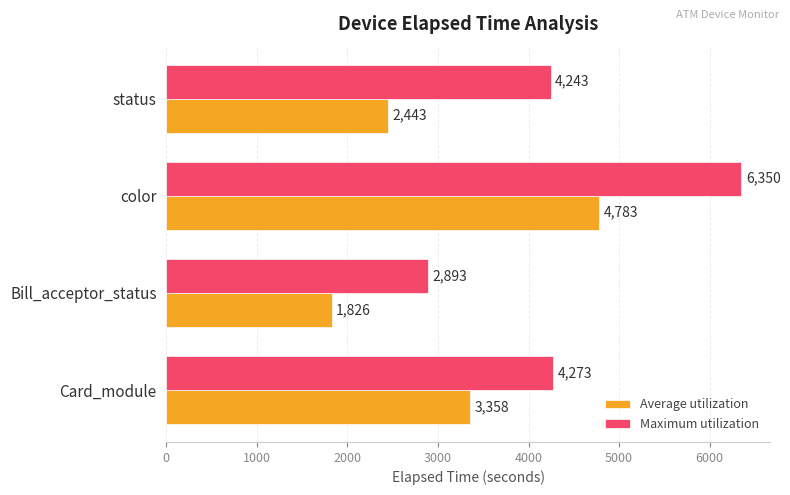

At how many categories does at least one series exceed 4235?

3